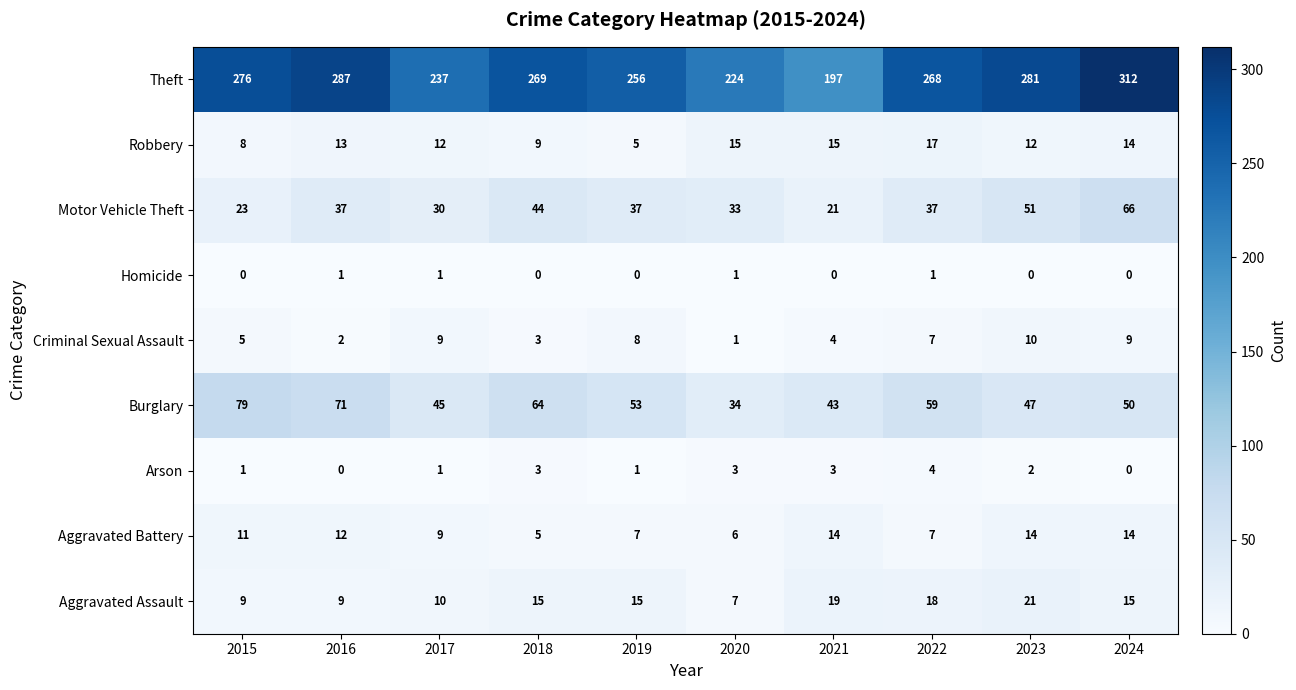

What is the sum of all Aggravated Assault values?

138